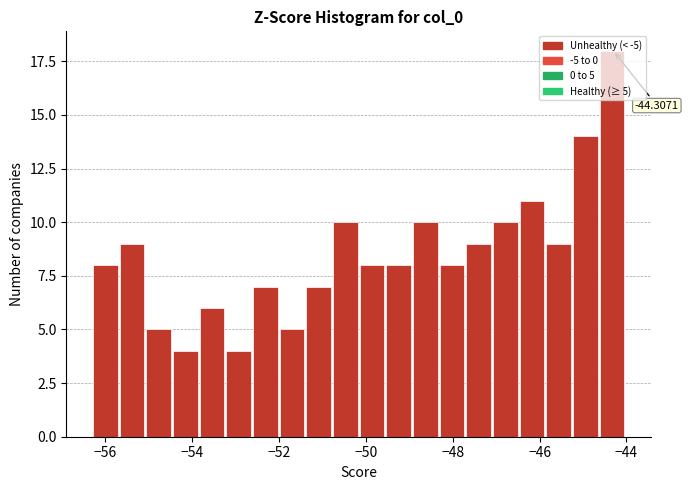

Around what value on the x-axis is the tallest bar? Give the approximate position of its centre, as read against the axis.

-44.4